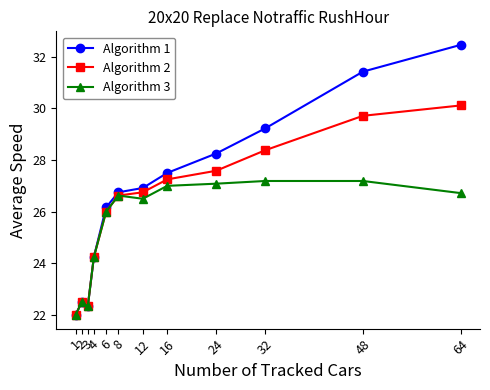

What is the value of the Algorithm 3 point at the 7th from the left?

26.5